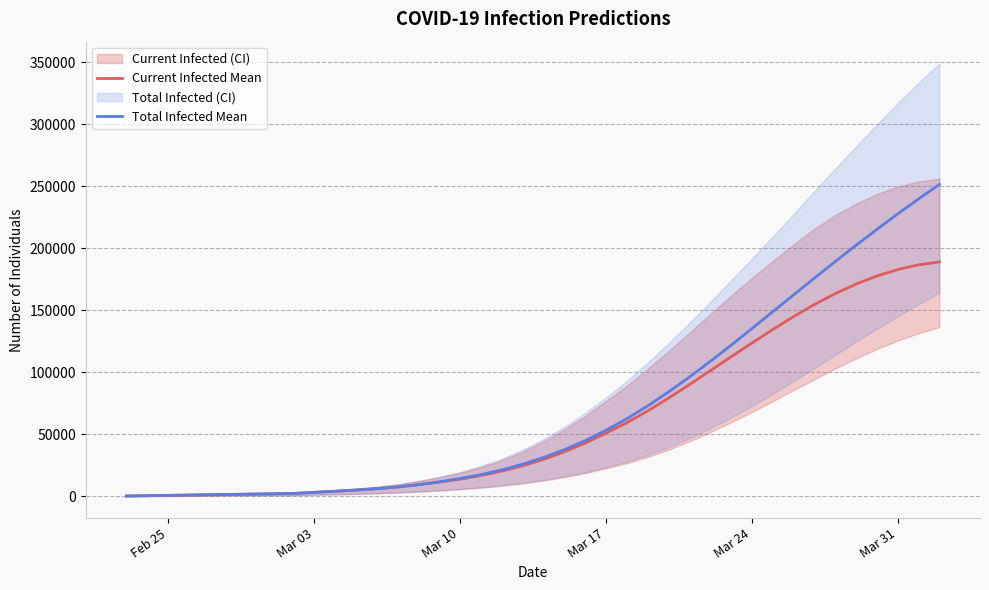

Which series has the widest spread of values?

Total Infected Mean